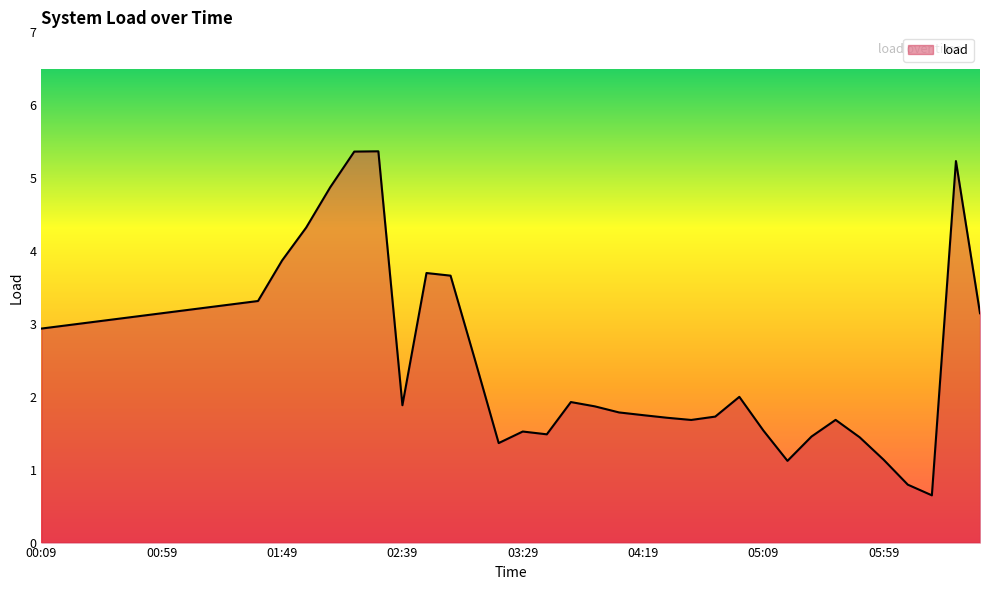

What is the difference between the maximum and minimum values?

4.7